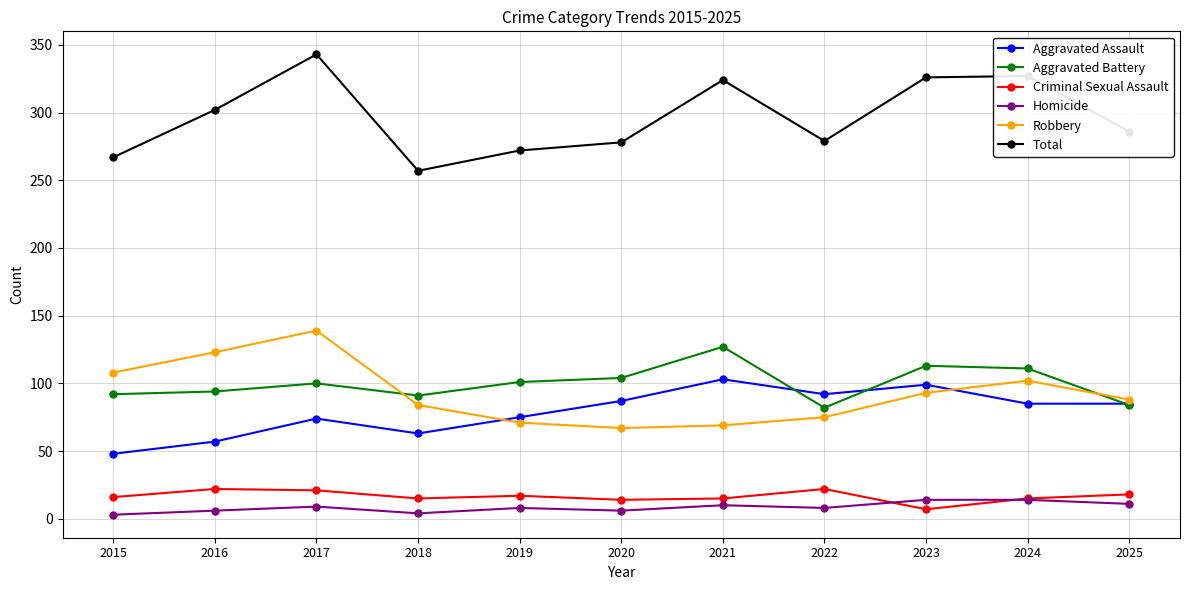

What is the difference between the Total values at 2018 and 2025?

29